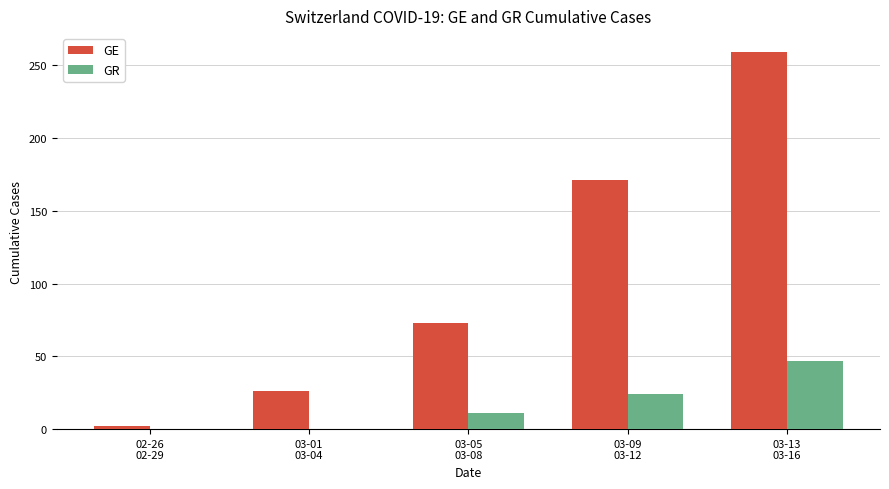

Which series has the largest total across all categories?

GE